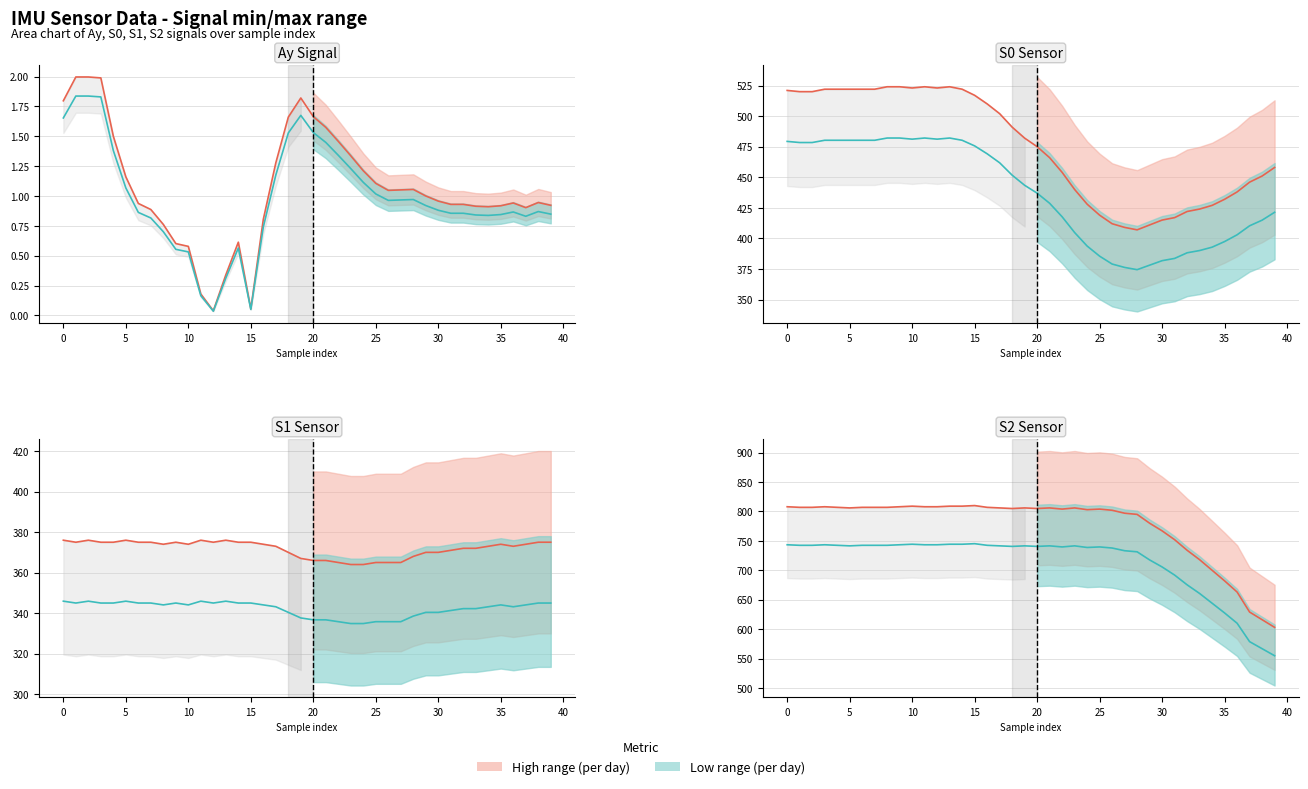

At which category is the sum across all series the highest?

15